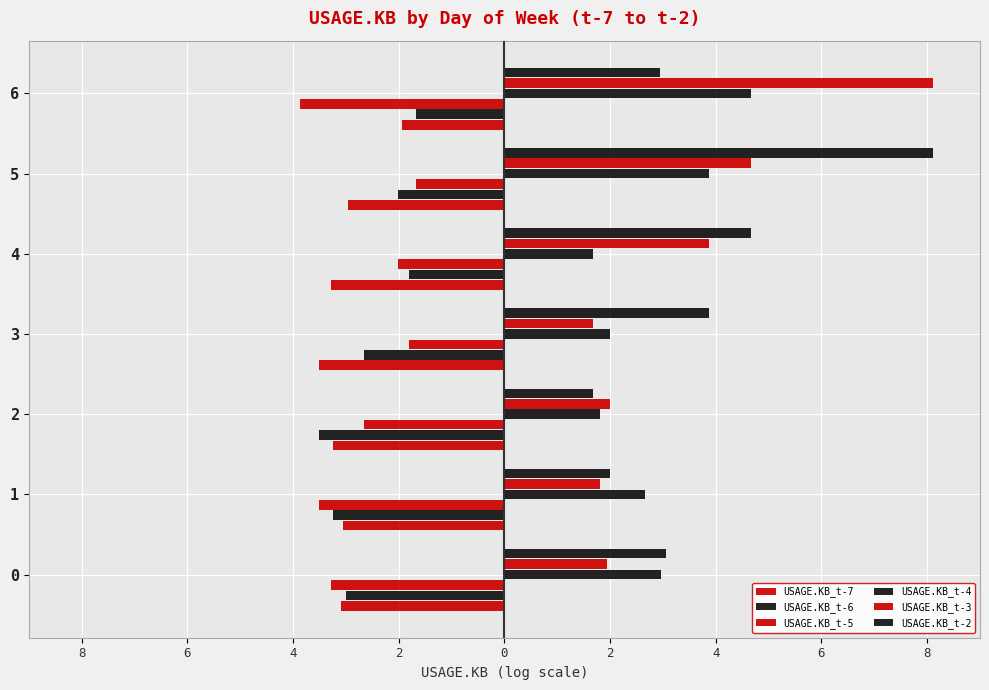

What is the highest value of the USAGE.KB_t-6 series?

-1.7